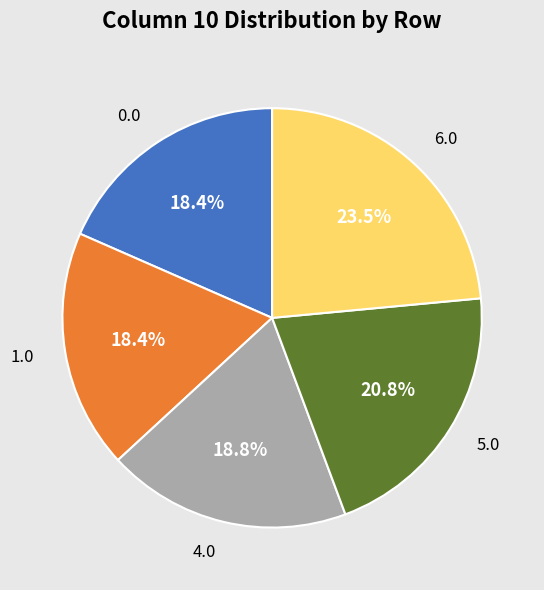

What percentage is NOT represented by 0.0?

81.6%